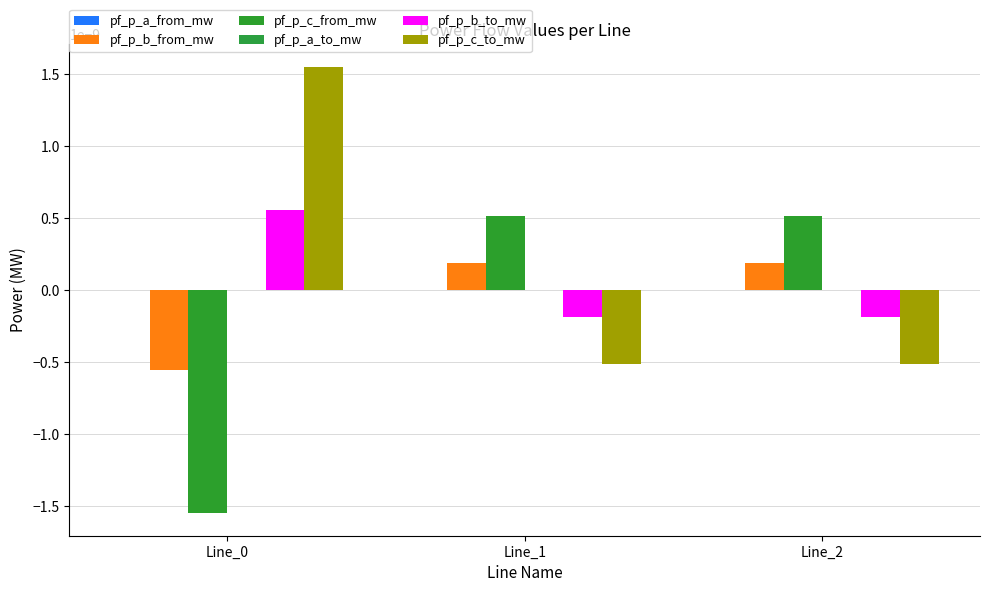

How many groups of bars are there?

3